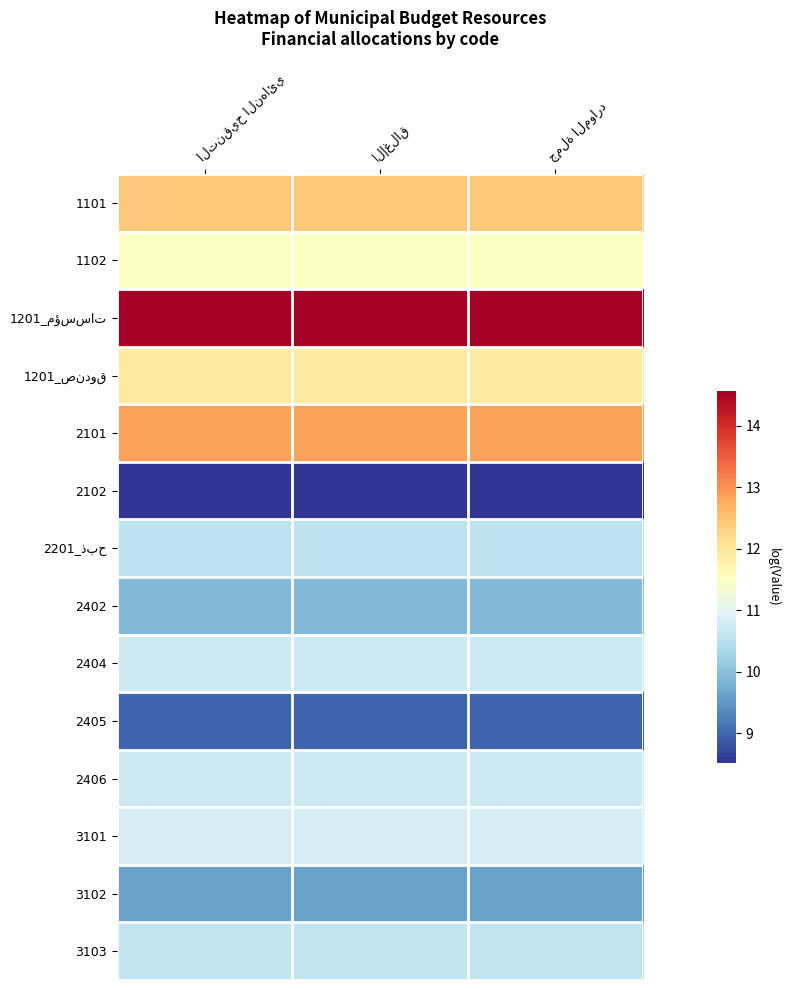

How many categories are shown in the chart?

3